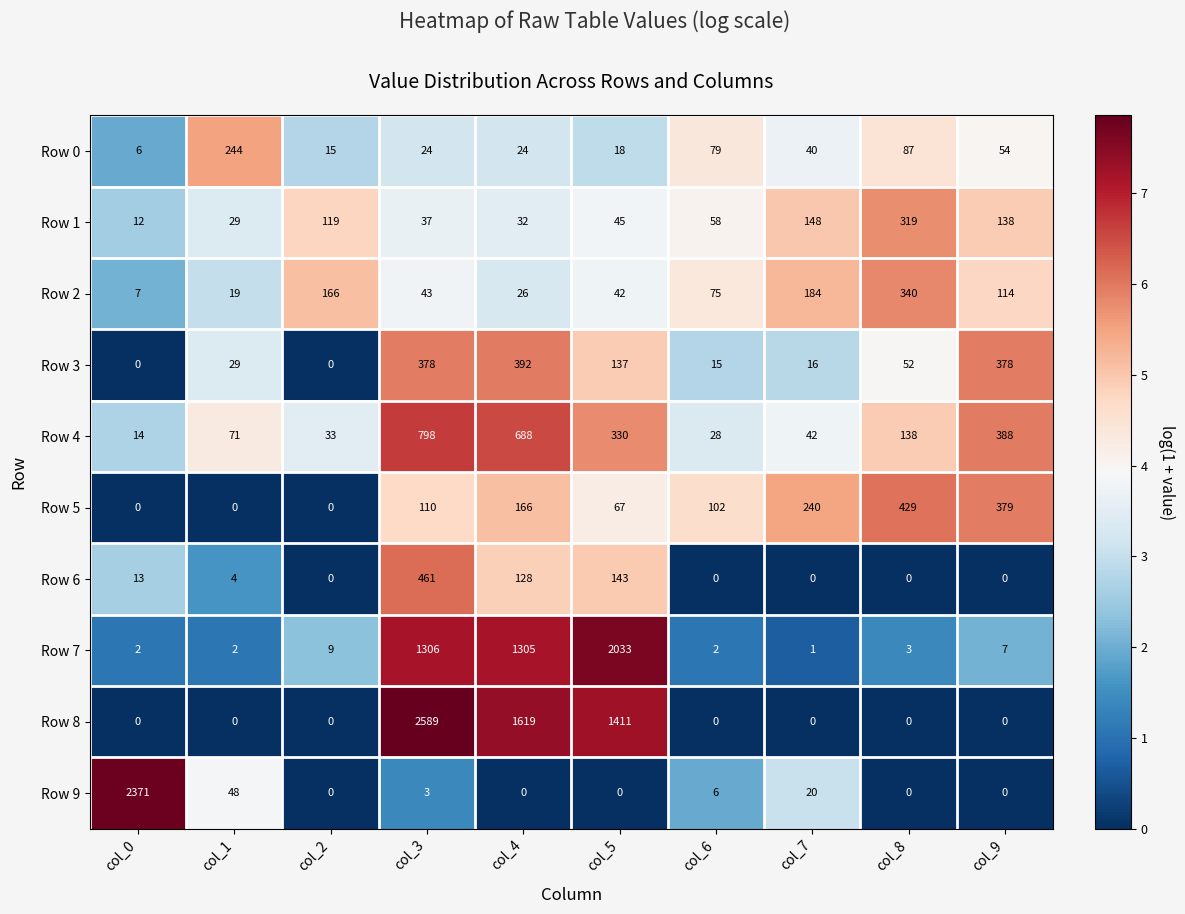

Rank the series at col_3 from highest to lowest value.

Row 8, Row 7, Row 4, Row 6, Row 3, Row 5, Row 2, Row 1, Row 0, Row 9